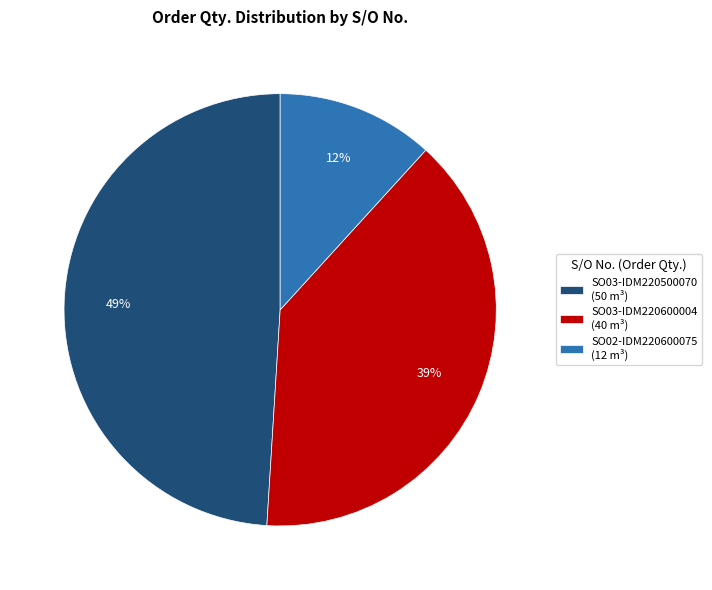

What percentage is the SO02-IDM220600075 slice, to the nearest percent?

12%